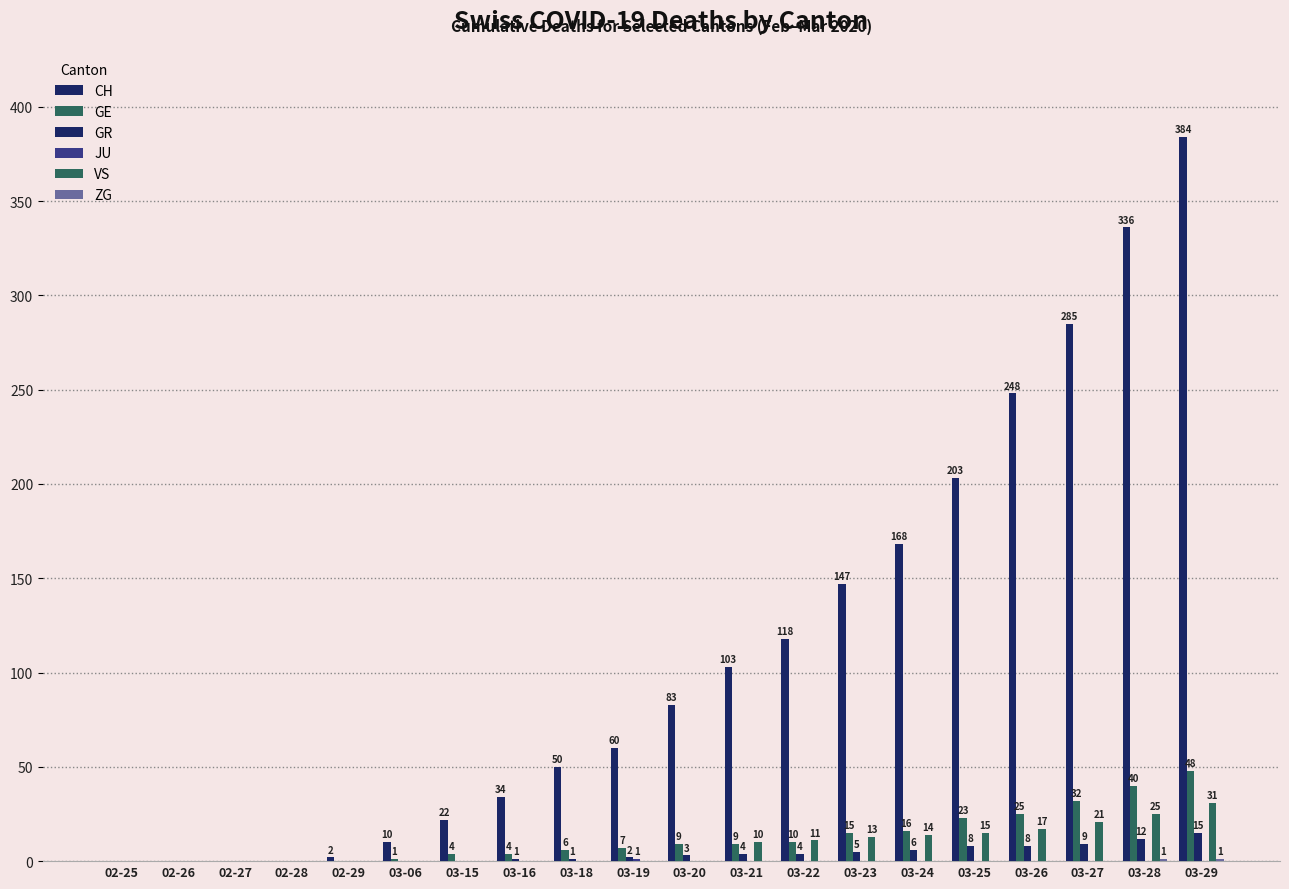

How many groups of bars are there?

20